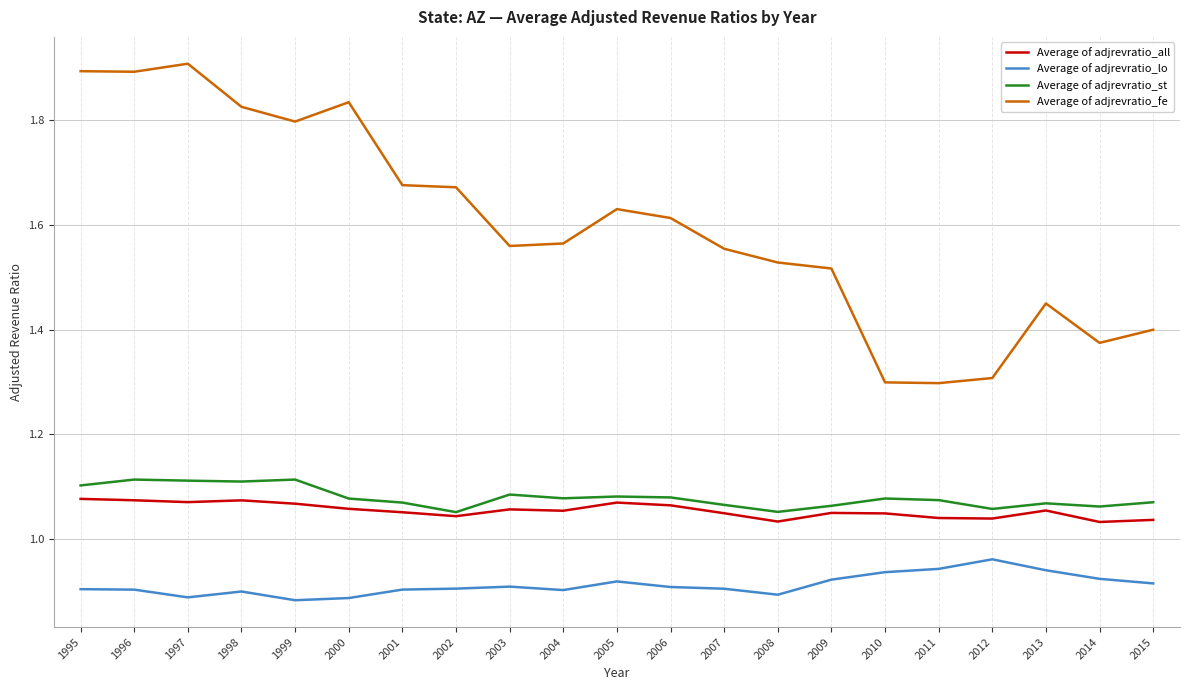

What is the greatest value displayed?

1.9